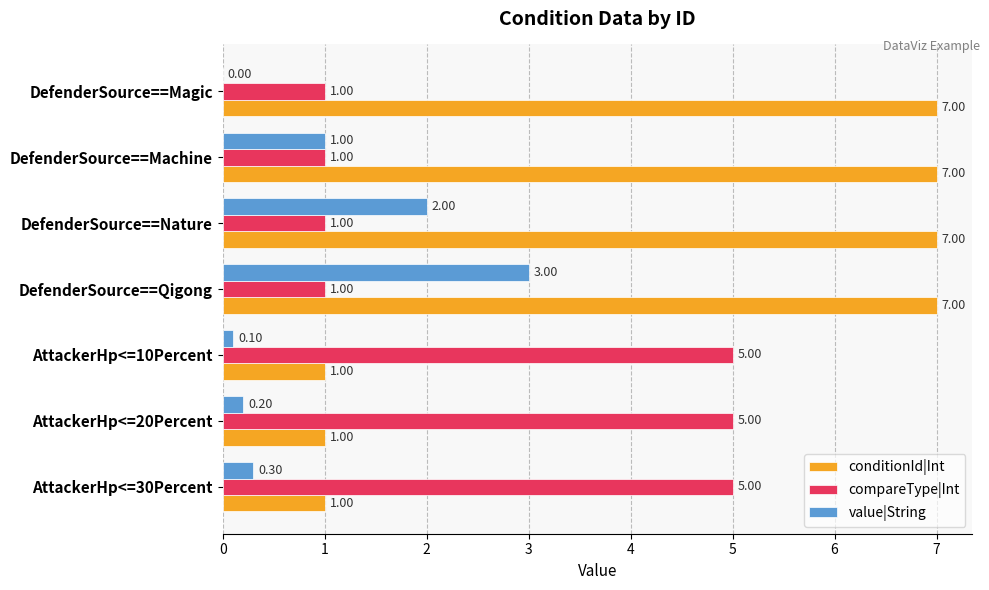

What is the total value across all series at AttackerHp<=10Percent?

6.1